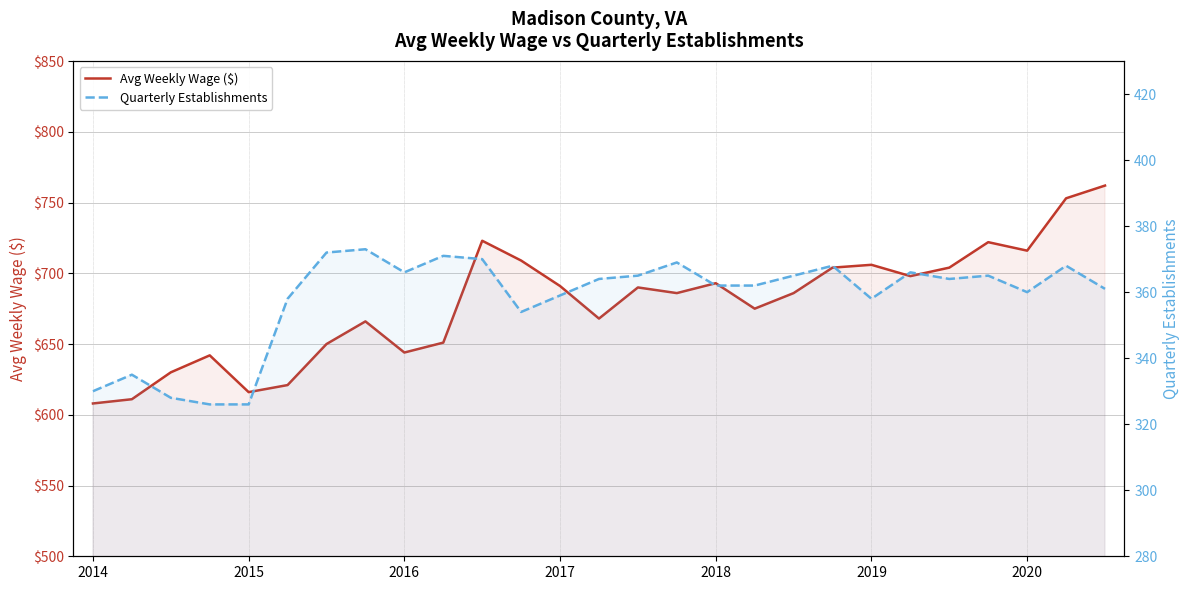

Between 2020 and 16, which series saw the biggest shift?

Avg Weekly Wage ($)